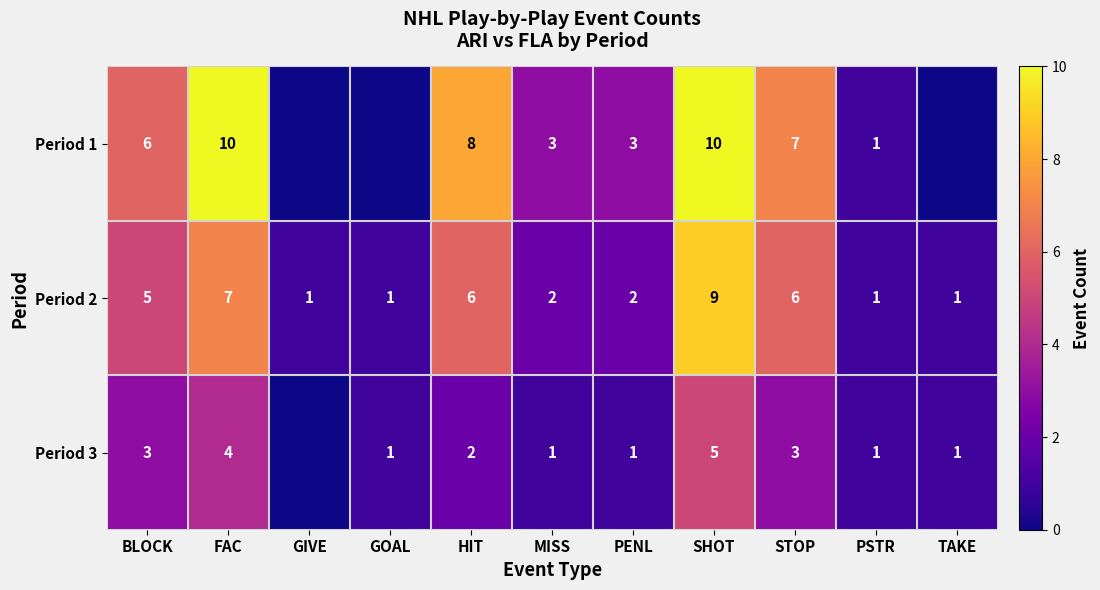

At which label is Period 2 closest to 5?

BLOCK